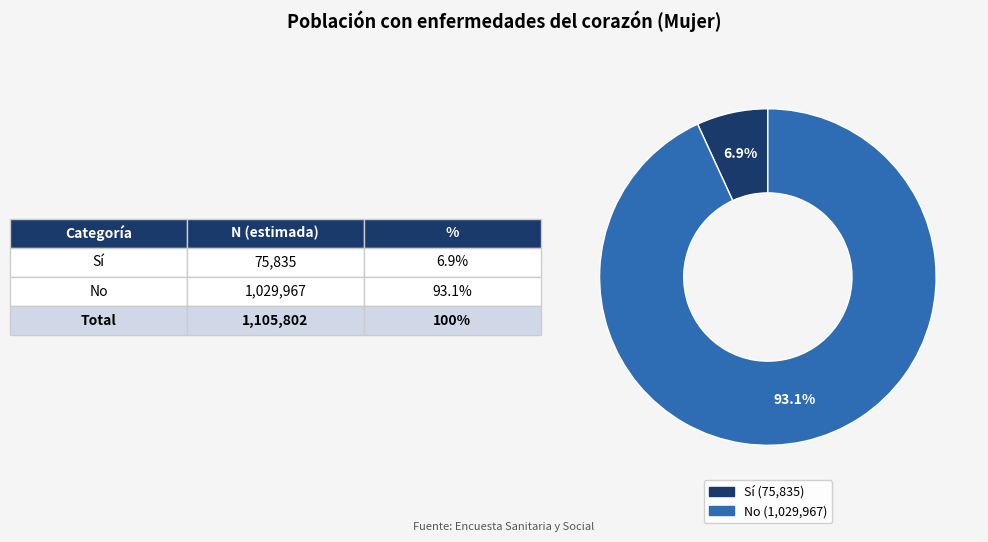

Do Sí and No together represent more than half of the pie?

Yes